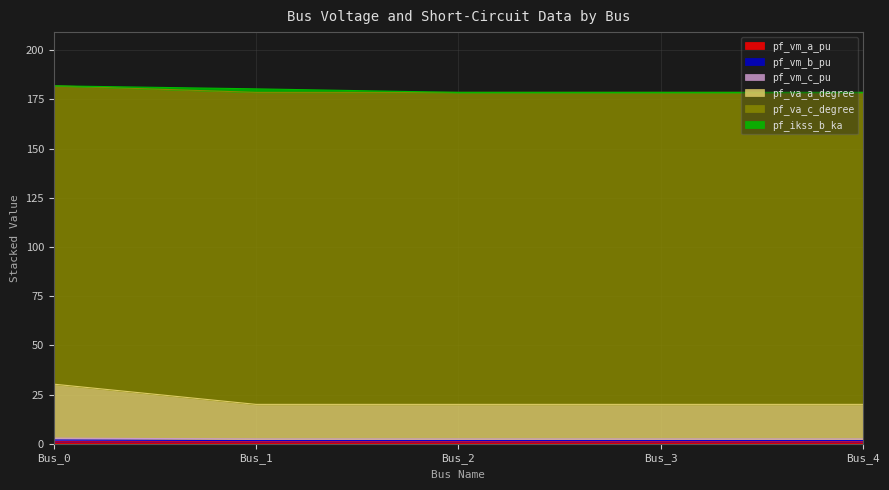

Does the chart display data point markers on the line(s)?

No